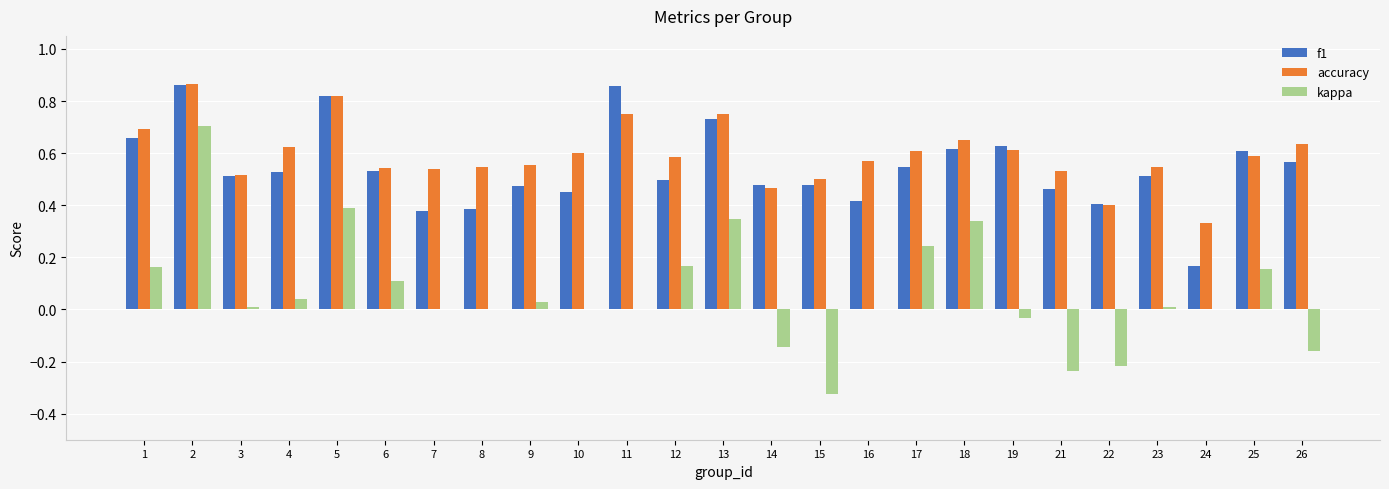

Count the accuracy values in the range 0 to 1.

25